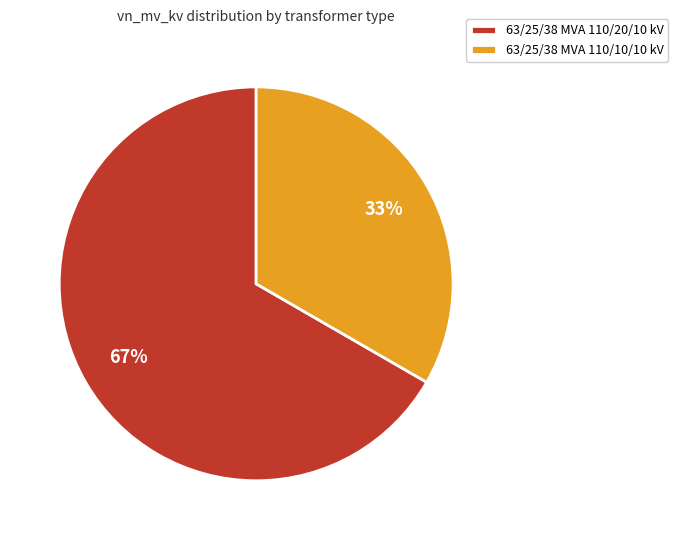

Rank the categories by value from lowest to highest.

63/25/38 MVA 110/10/10 kV, 63/25/38 MVA 110/20/10 kV